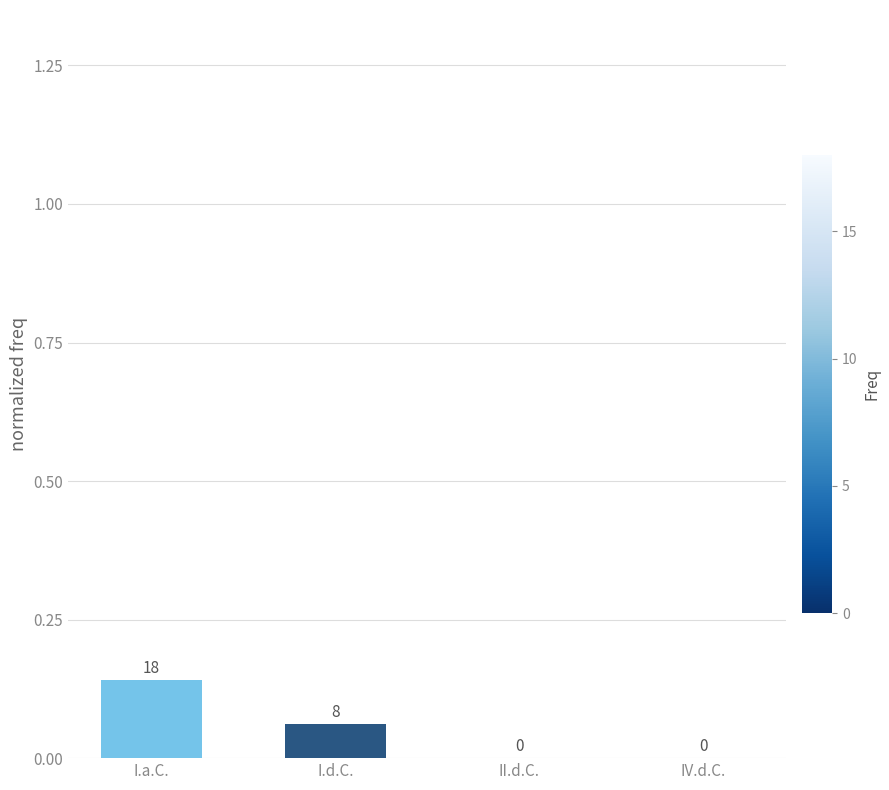

How many values are between 0 and 1?

4